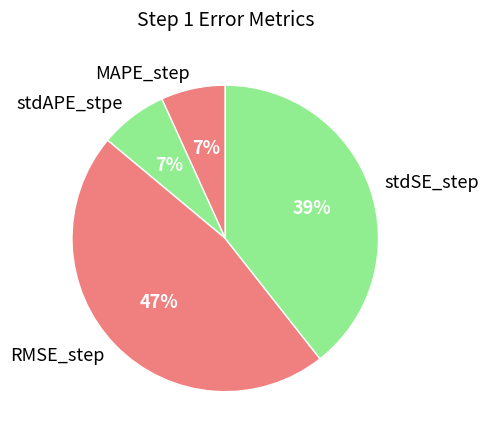

The stdAPE_stpe slice represents 1% of the pie. True or false?

False